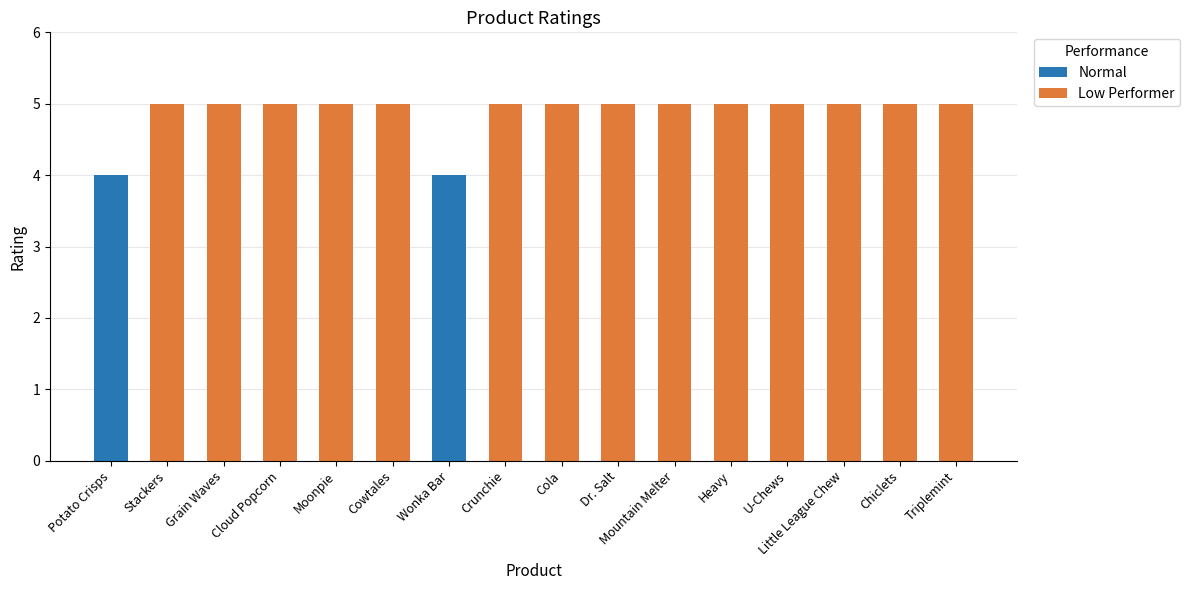

The value at Moonpie is 8. True or false?

False